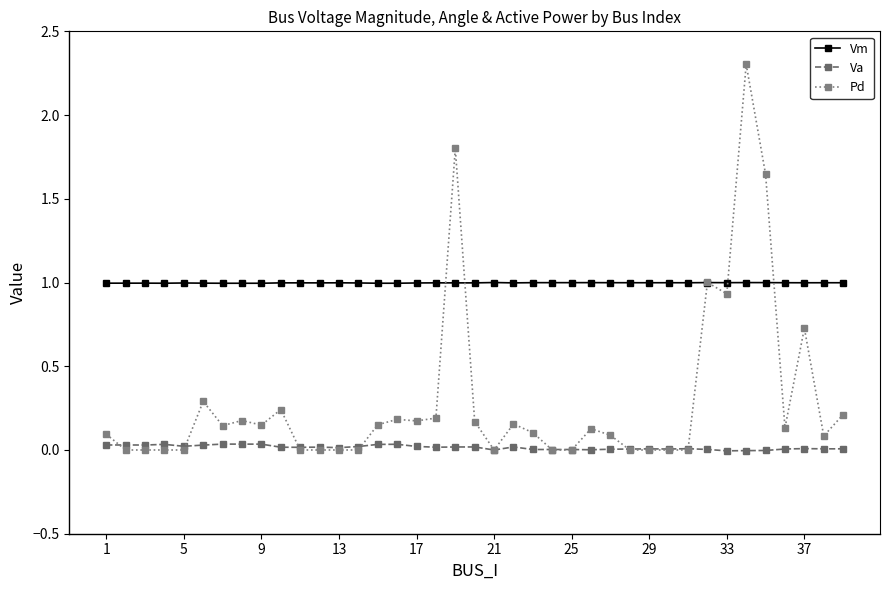

Rank the series by their maximum value, from lowest to highest.

Va, Vm, Pd